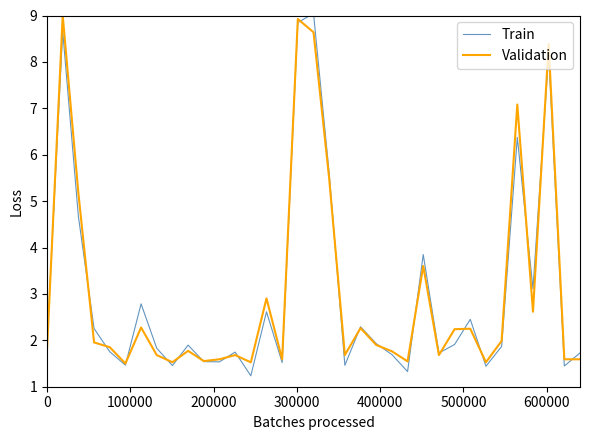

What is the lowest value of the Validation series?

1.5